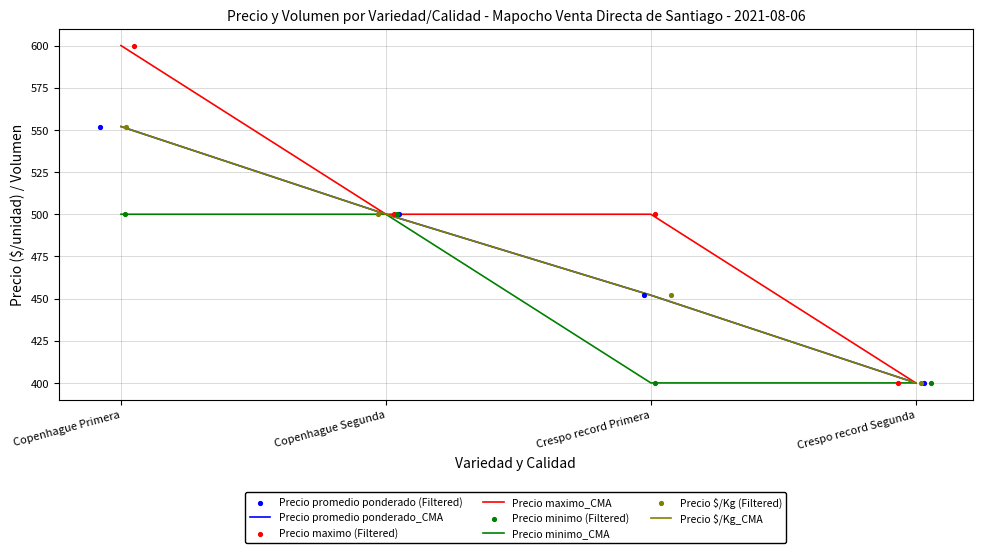

Which series reaches the maximum Y coordinate?

Precio maximo